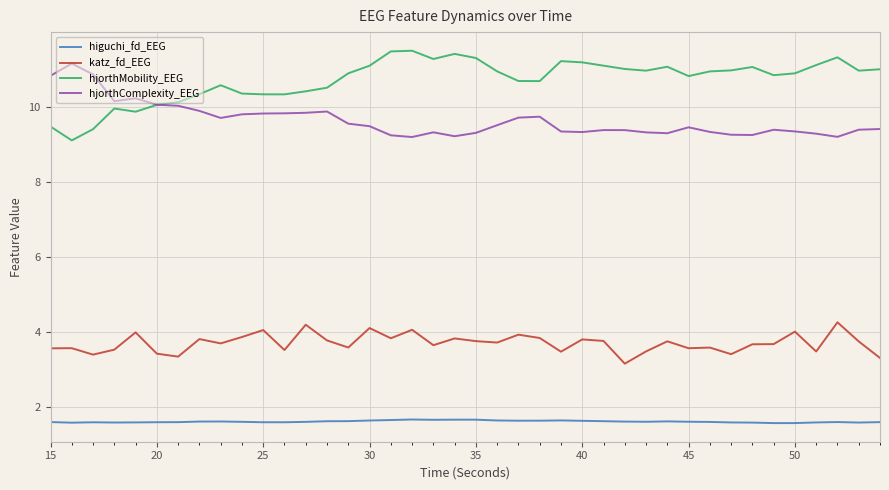

True or false: higuchi_fd_EEG and hjorthComplexity_EEG intersect in this chart.

False